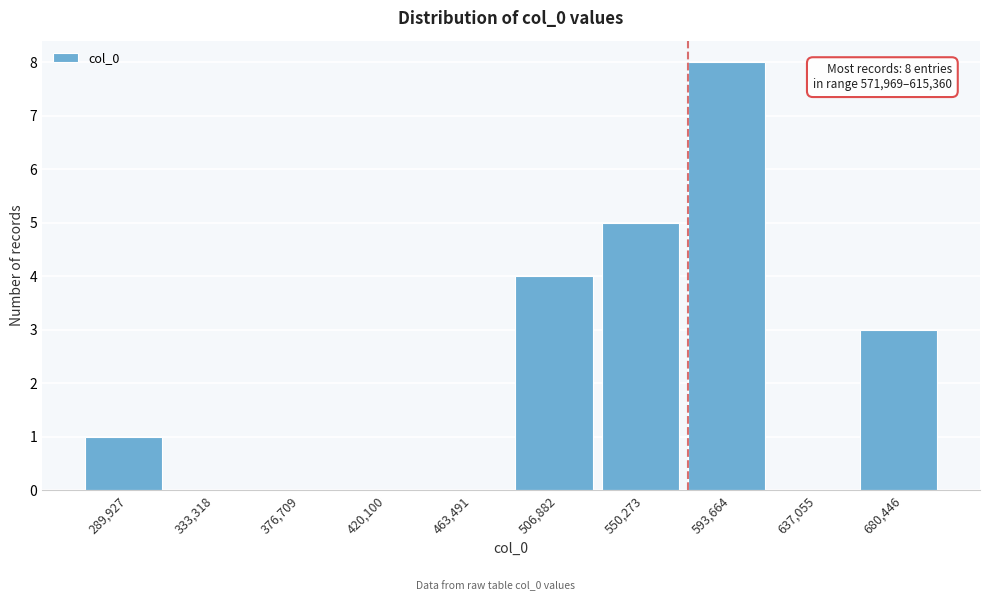

Which range on the x-axis has the tallest bar?

570000 to 615000